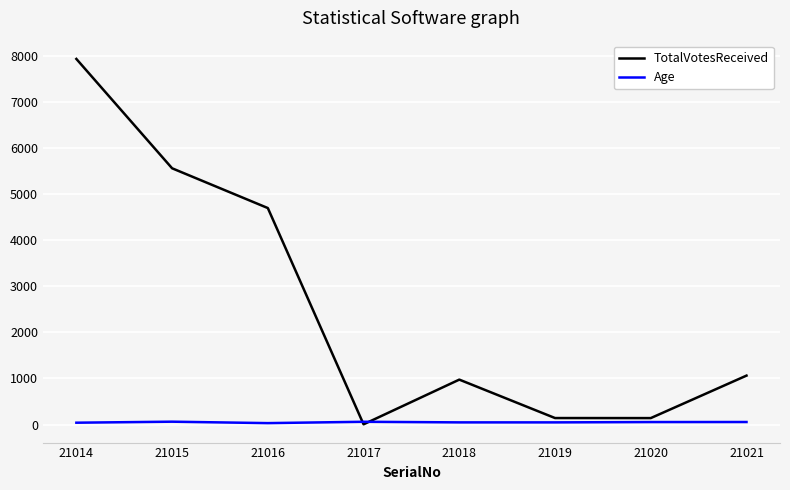

What is the difference between the second highest and second lowest values in the Age series?

20